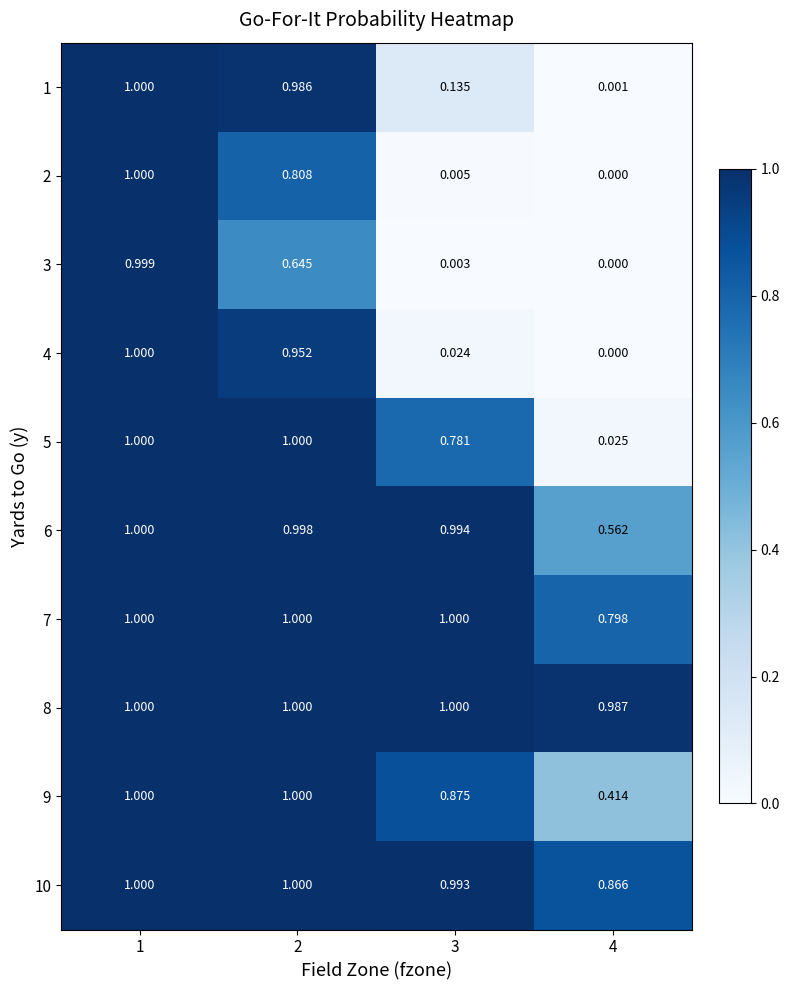

Is the value of 2 at 1 greater than the value of 5 at 4?

Yes